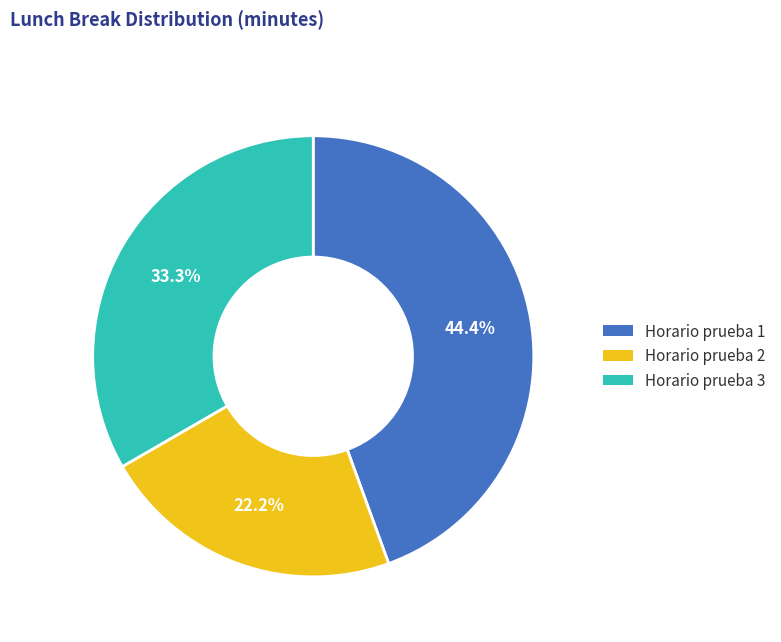

To the nearest percent, what percentage of the pie is Horario prueba 1?

44%